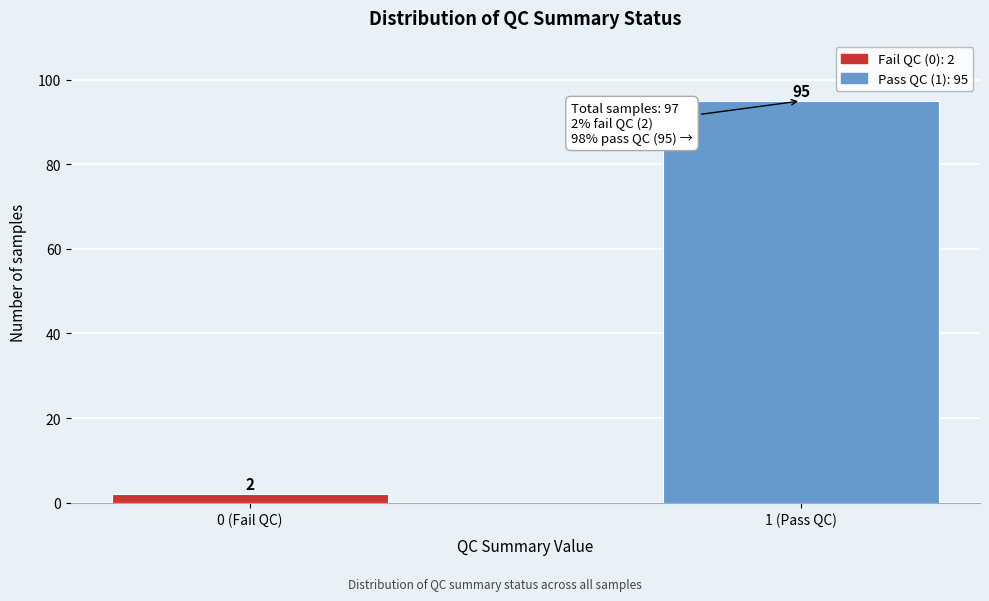

Reading right to left, list all the values displayed in this chart.

1 (Pass QC)=95	0 (Fail QC)=2